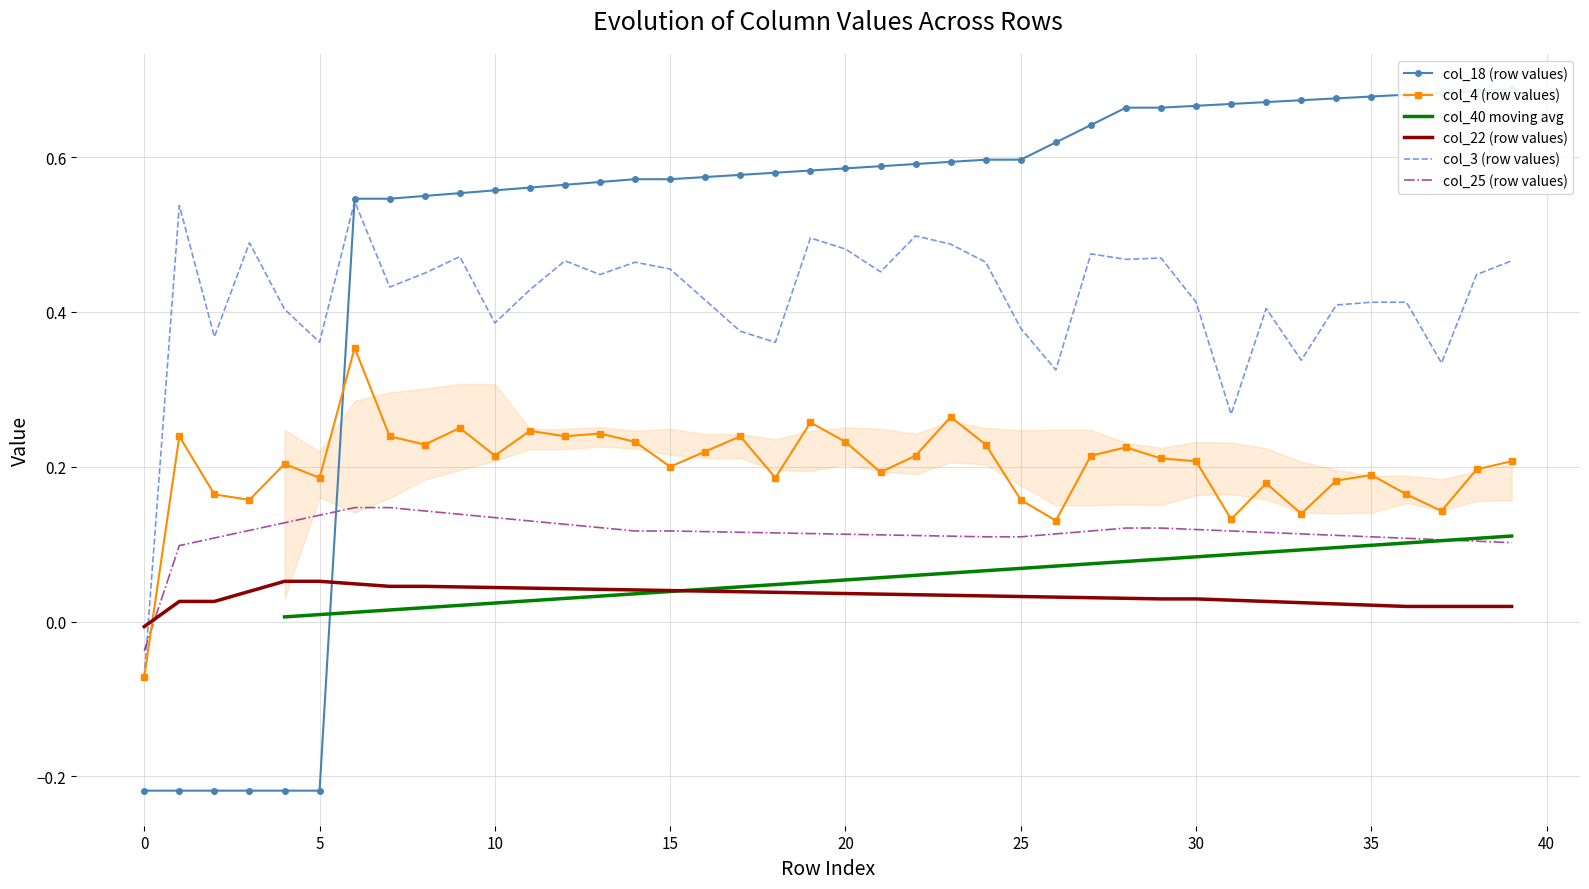

What is the total value across all series at 23?

1.6